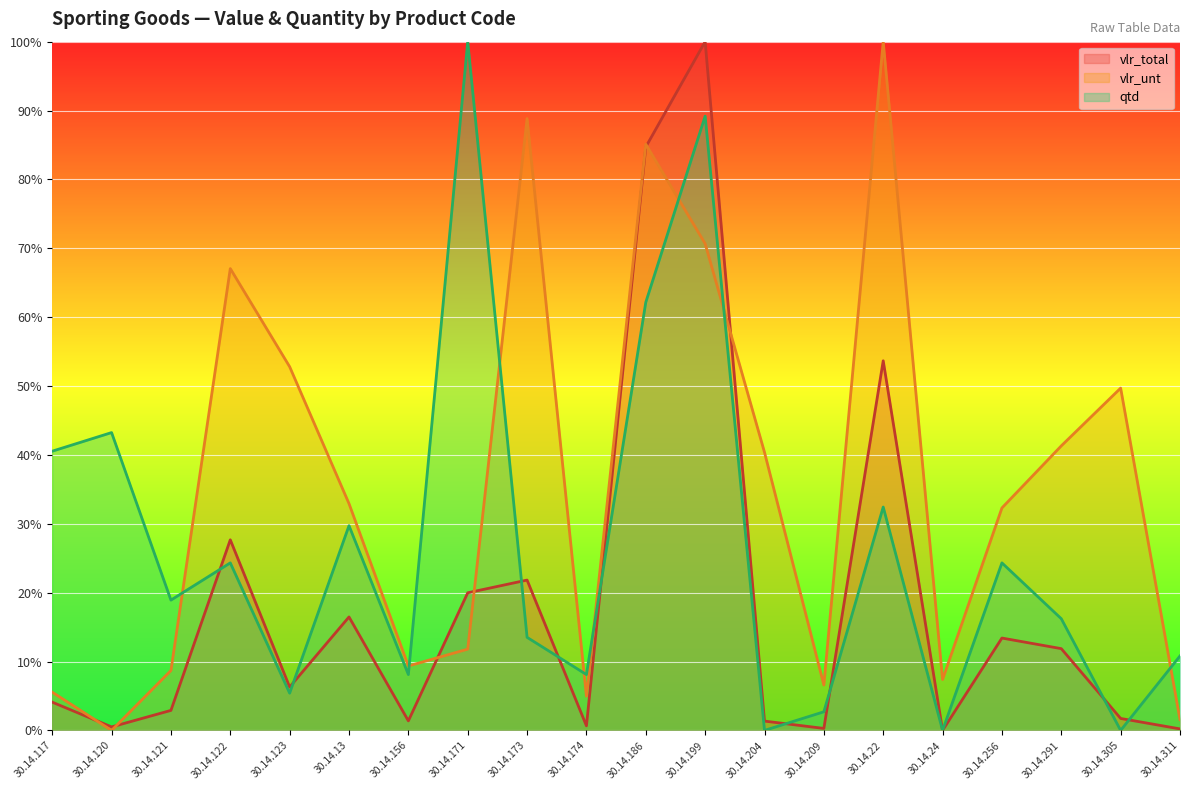

Reading left to right, list all the values displayed in this chart.

vlr_total (line): 30.14.117=4.1	30.14.120=0.5	30.14.121=2.9	30.14.122=27.7	30.14.123=6.3	30.14.13=16.5	30.14.156=1.4	30.14.171=20.0	30.14.173=21.8	30.14.174=0.7	30.14.186=84.7	30.14.199=100.0	30.14.204=1.4	30.14.209=0.3	30.14.22=53.7	30.14.24=0.0	30.14.256=13.4	30.14.291=11.9	30.14.305=1.7	30.14.311=0.2
vlr_unt (line): 30.14.117=5.6	30.14.120=0.0	30.14.121=8.7	30.14.122=67.1	30.14.123=52.8	30.14.13=32.9	30.14.156=9.4	30.14.171=11.8	30.14.173=88.8	30.14.174=5.0	30.14.186=85.1	30.14.199=70.7	30.14.204=40.4	30.14.209=6.6	30.14.22=100.0	30.14.24=7.4	30.14.256=32.3	30.14.291=41.3	30.14.305=49.7	30.14.311=1.6
qtd (line): 30.14.117=40.5	30.14.120=43.2	30.14.121=18.9	30.14.122=24.3	30.14.123=5.4	30.14.13=29.7	30.14.156=8.1	30.14.171=100.0	30.14.173=13.5	30.14.174=8.1	30.14.186=62.2	30.14.199=89.2	30.14.204=0.0	30.14.209=2.7	30.14.22=32.4	30.14.24=0.0	30.14.256=24.3	30.14.291=16.2	30.14.305=0.0	30.14.311=10.8